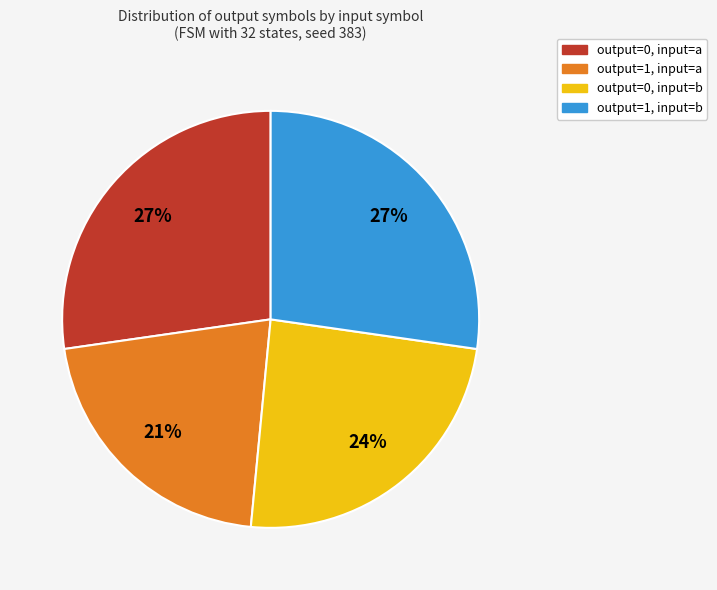

To the nearest percent, what is the average slice percentage?

25%